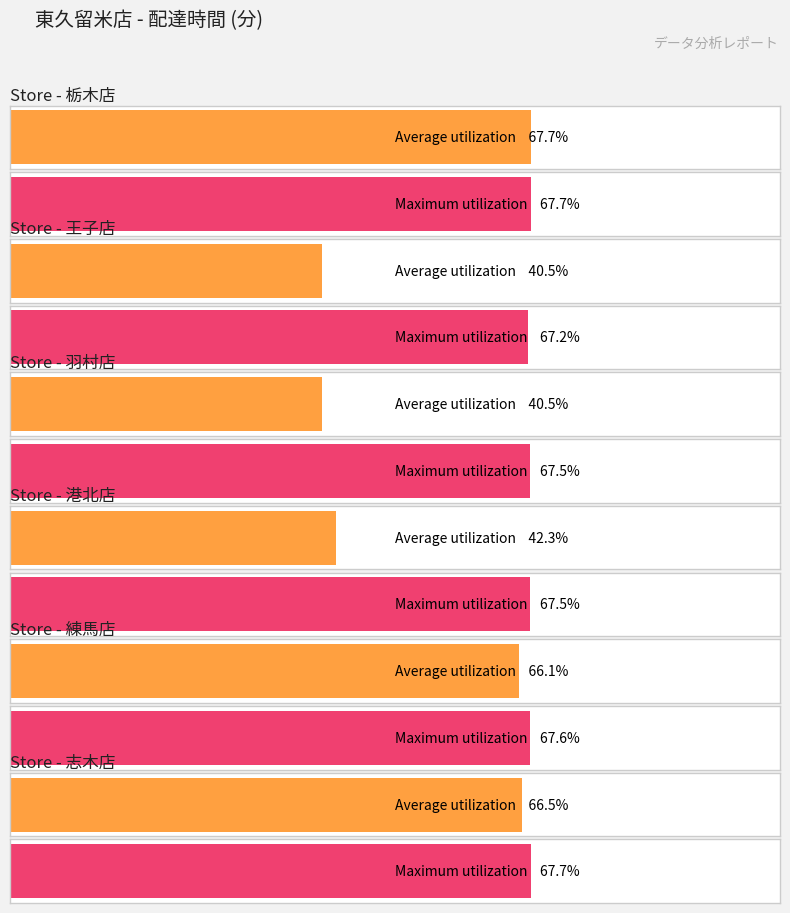

What is the difference between the second highest and second lowest values in the Maximum utilization series?

0.1